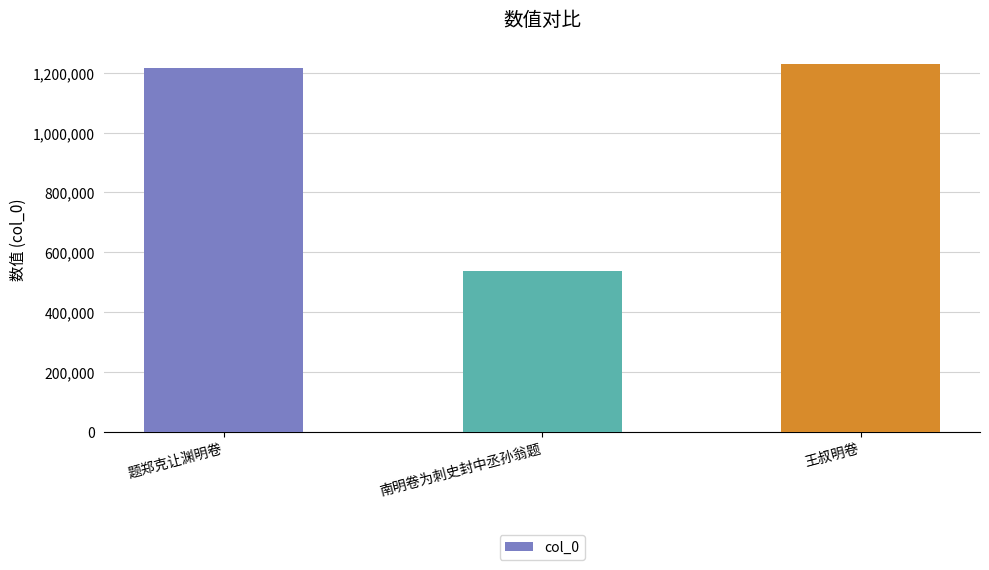

What is the difference between the maximum and minimum values?

691709